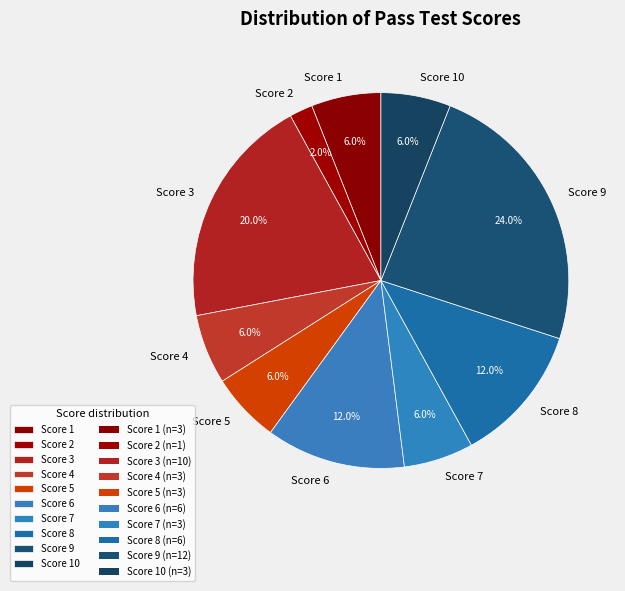

Is Score 9 the majority of the pie?

No